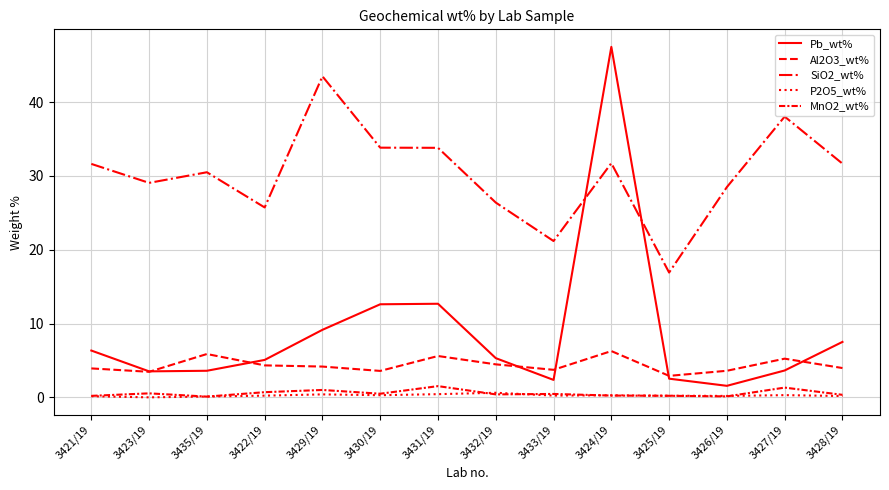

Which series changed the most between 3431/19 and 3432/19?

SiO2_wt%